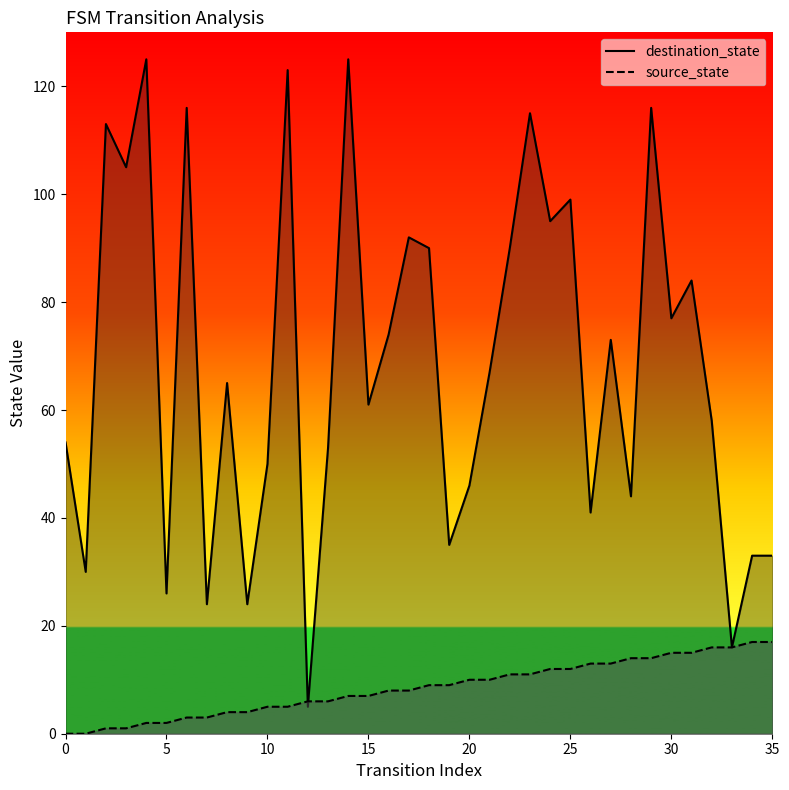

What is the value of the source_state point at the 16th from the left?

7